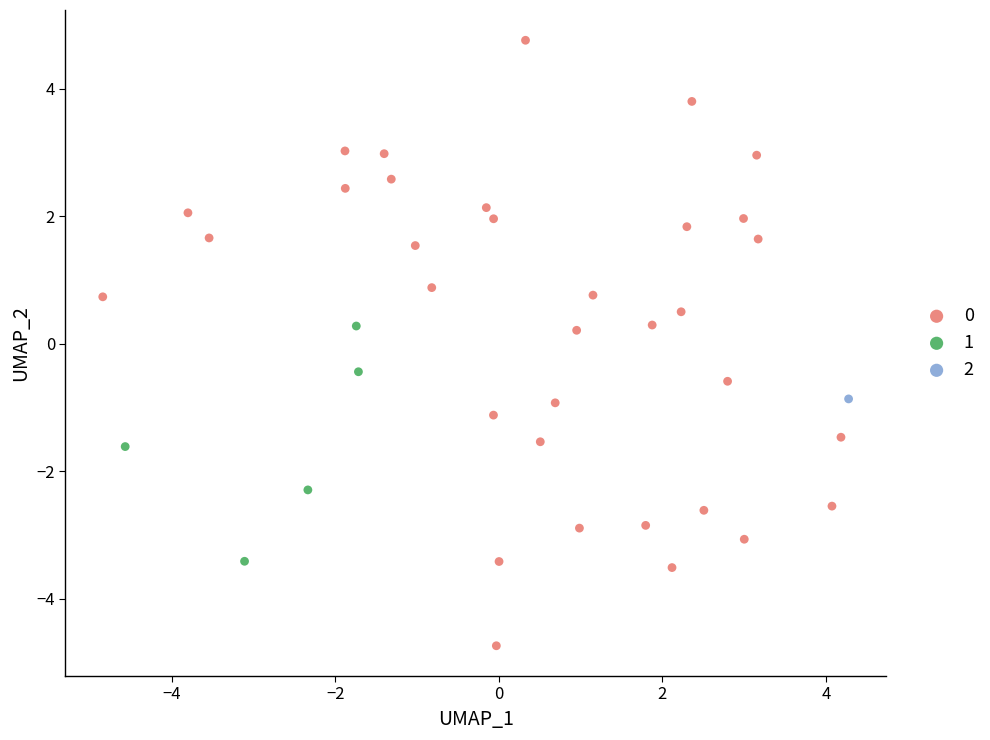

What are all the series names shown in the legend?

0, 1, 2